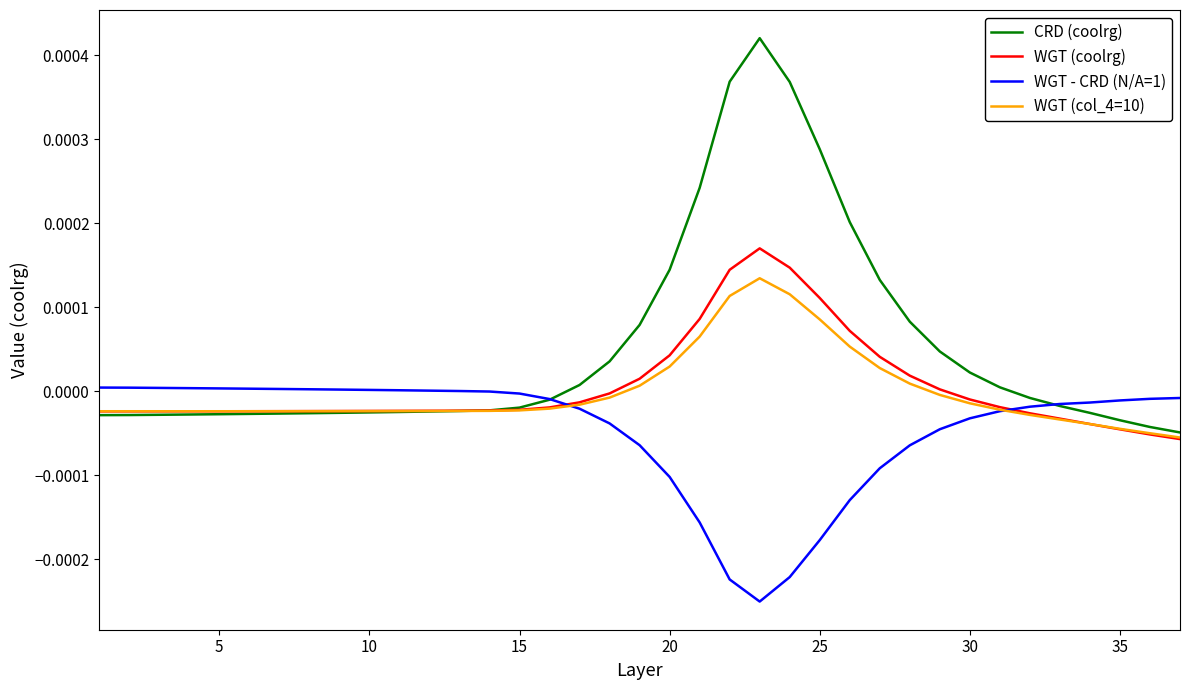

Which series has the largest total across all categories?

CRD (coolrg)